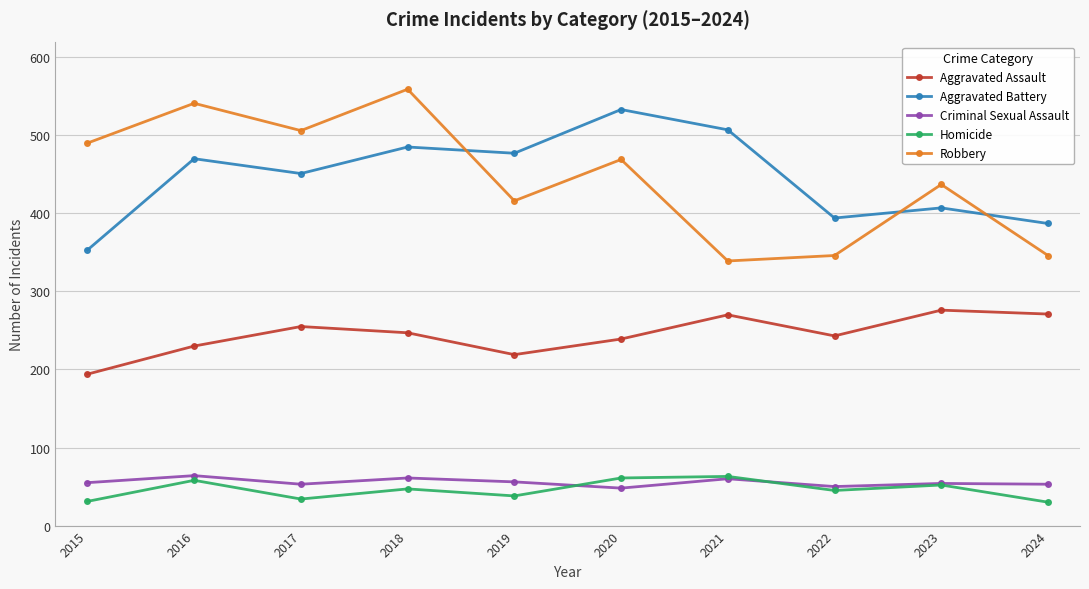

What is the maximum value shown in the chart?

559